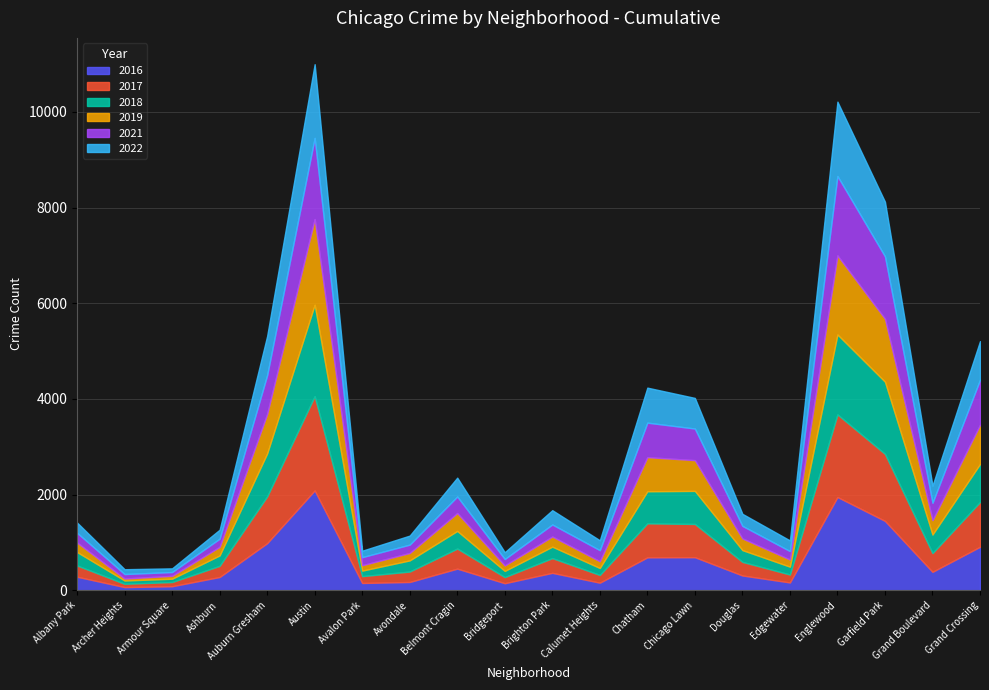

What is the label of the 15th point from the left?

Douglas